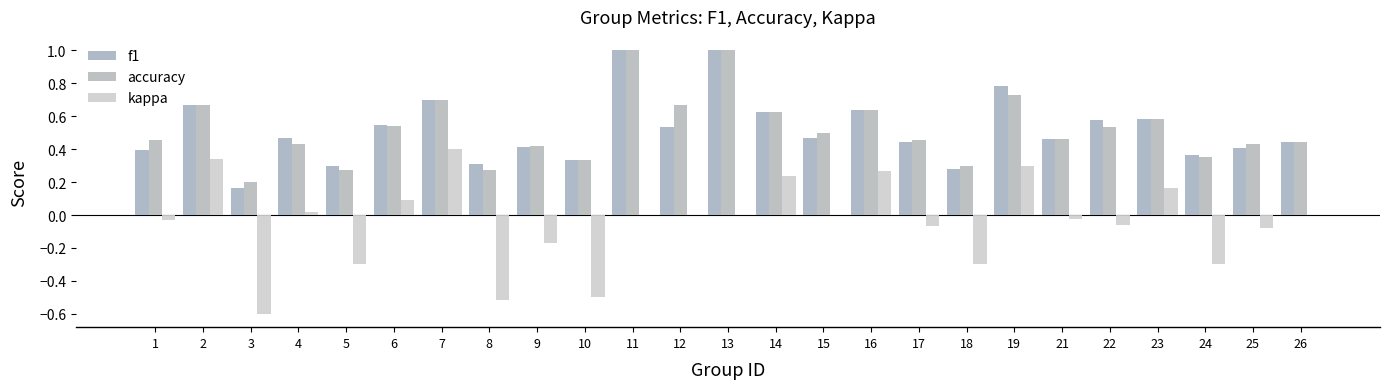

The value of accuracy at 16 is 1.1. True or false?

False